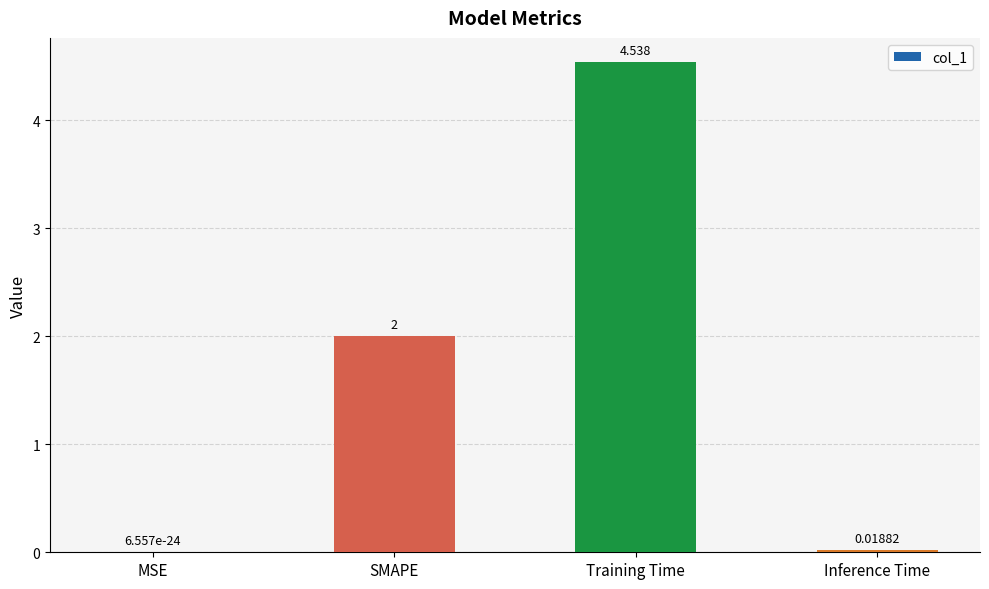

Which category has the highest value across all series?

Training Time